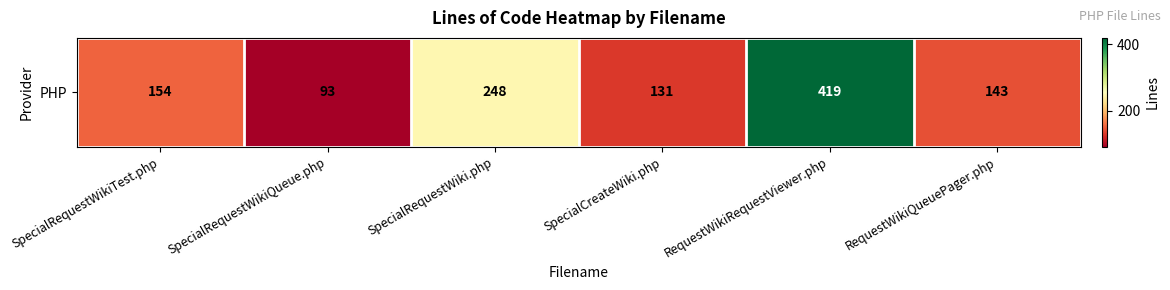

List the labels in order of value, largest first.

RequestWikiRequestViewer.php, SpecialRequestWiki.php, SpecialRequestWikiTest.php, RequestWikiQueuePager.php, SpecialCreateWiki.php, SpecialRequestWikiQueue.php